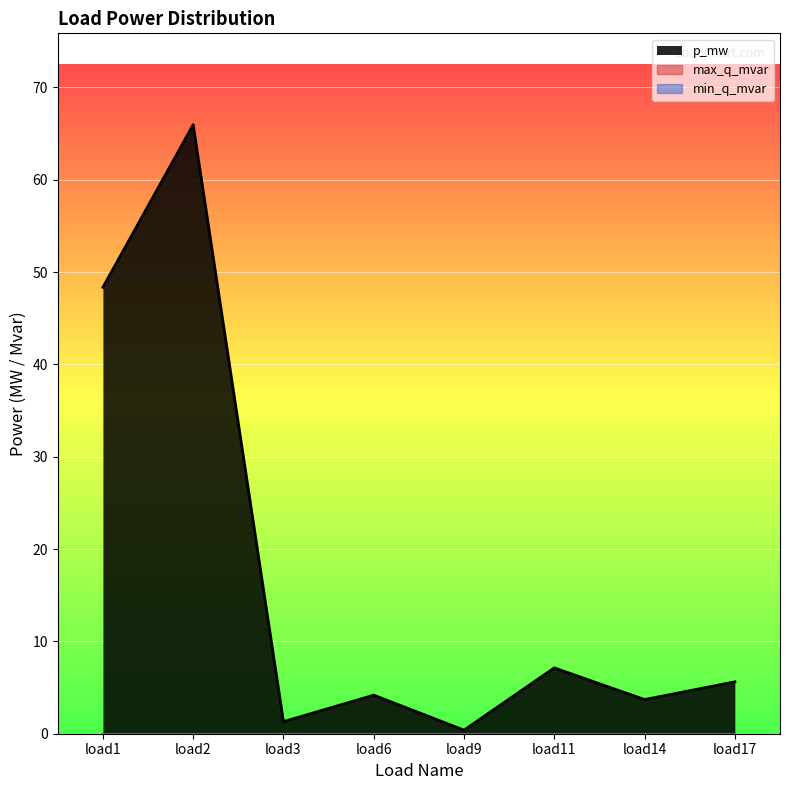

What is the average value?

17.1